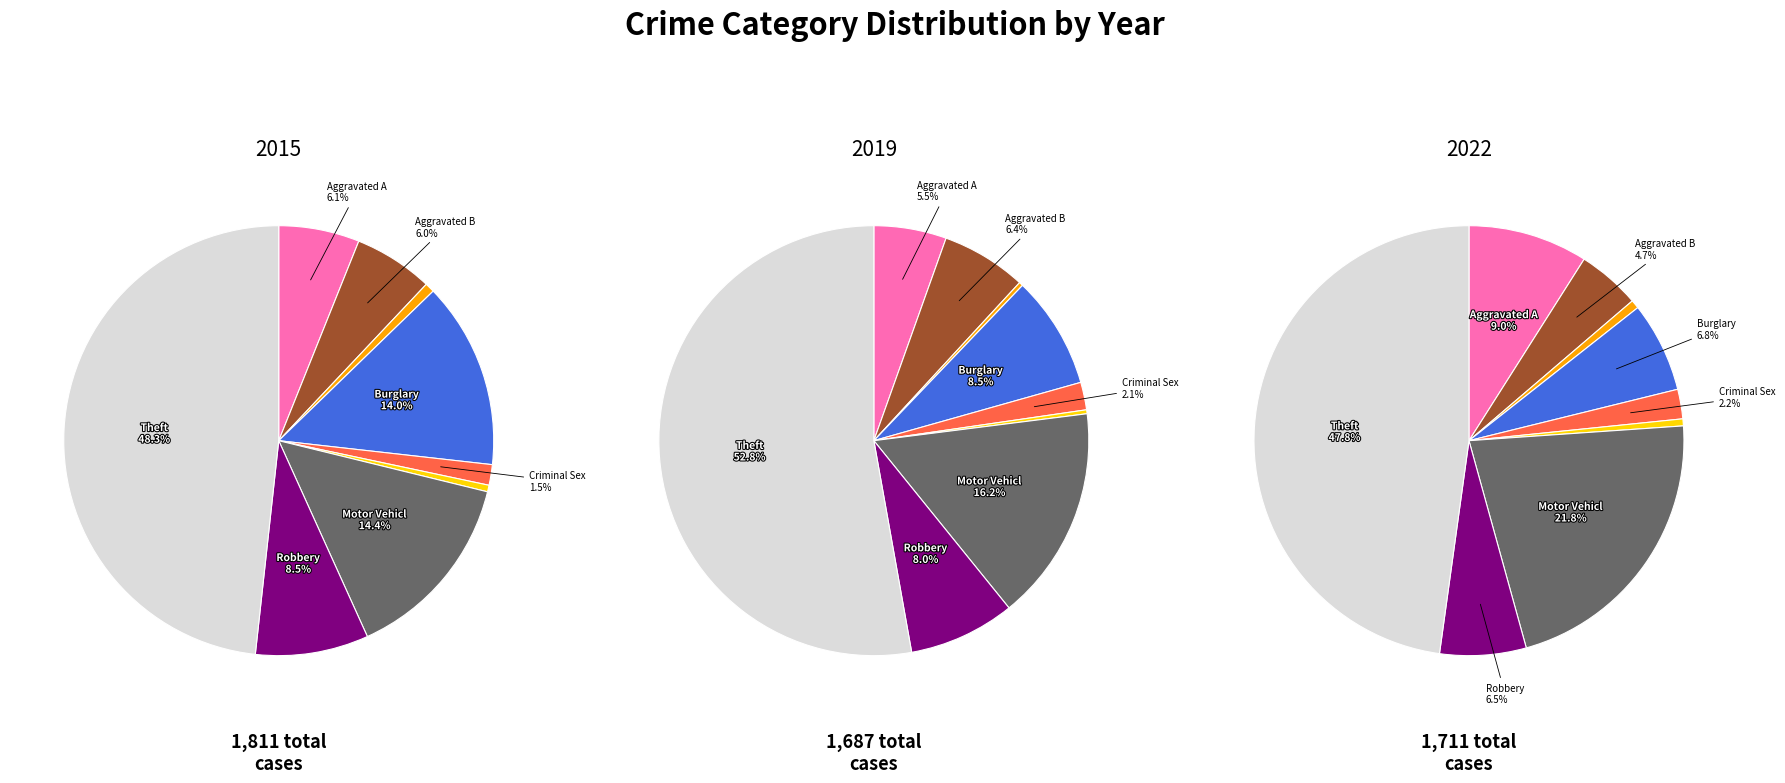

Is there any slice that represents more than half of the pie?

No